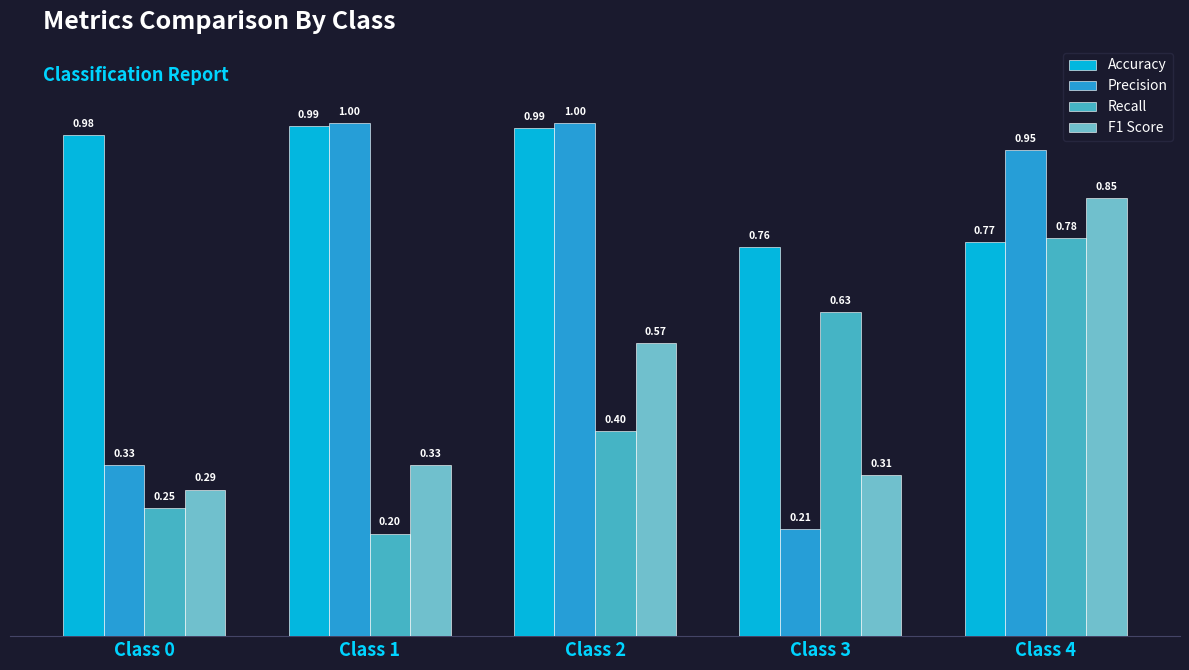

Which series has the largest total across all categories?

Accuracy